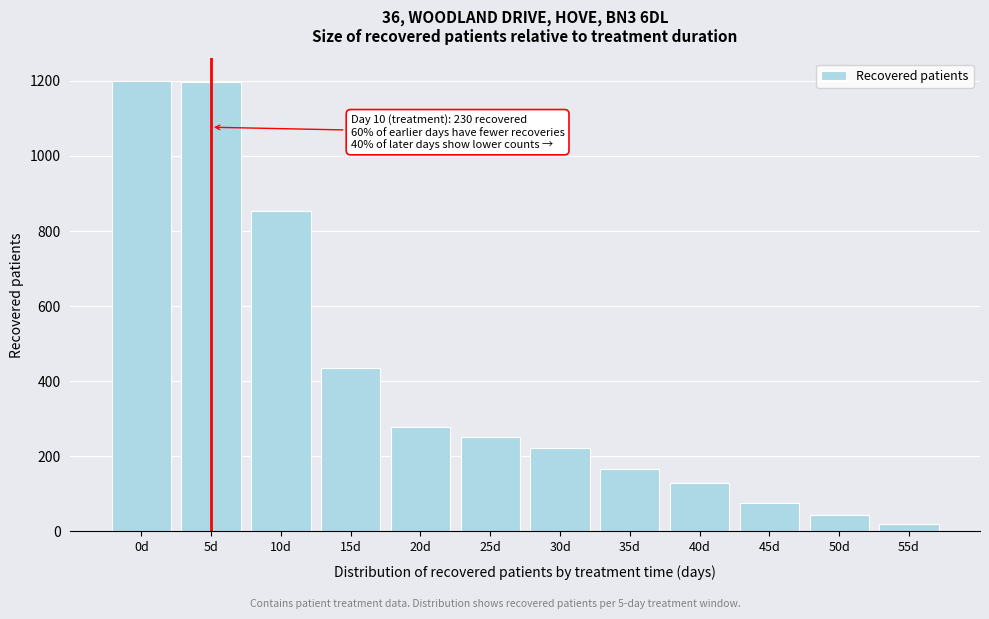

What is the change in value from 5d to 15d?

-761